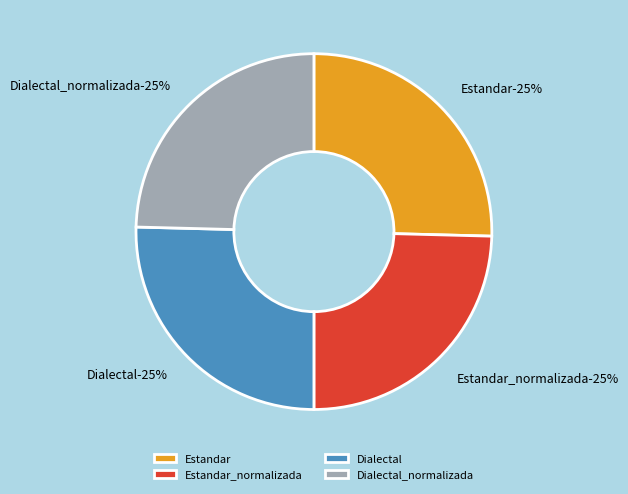

Is there a majority slice in this chart?

No